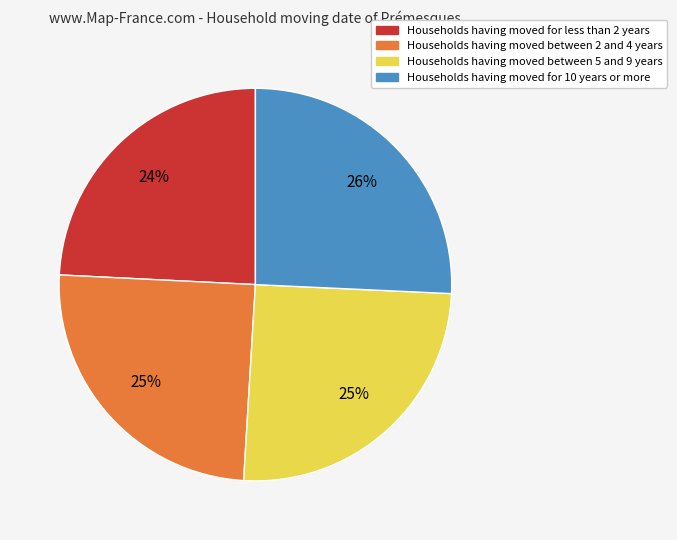

To the nearest percent, what is the average slice percentage?

25%